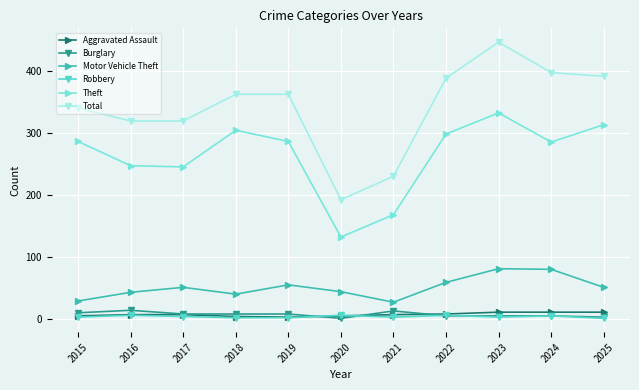

The value of Total at 2017 is 319. True or false?

True